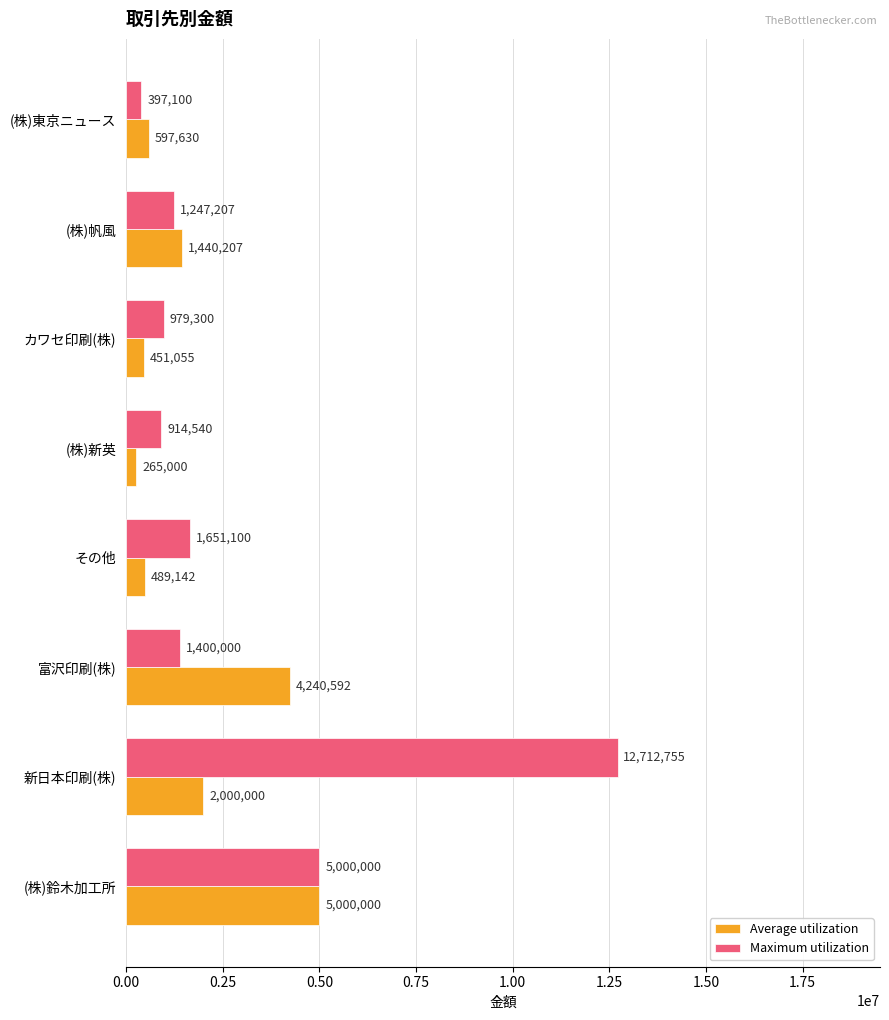

What is the difference between the maximum and minimum values in the Maximum utilization series?

12315655